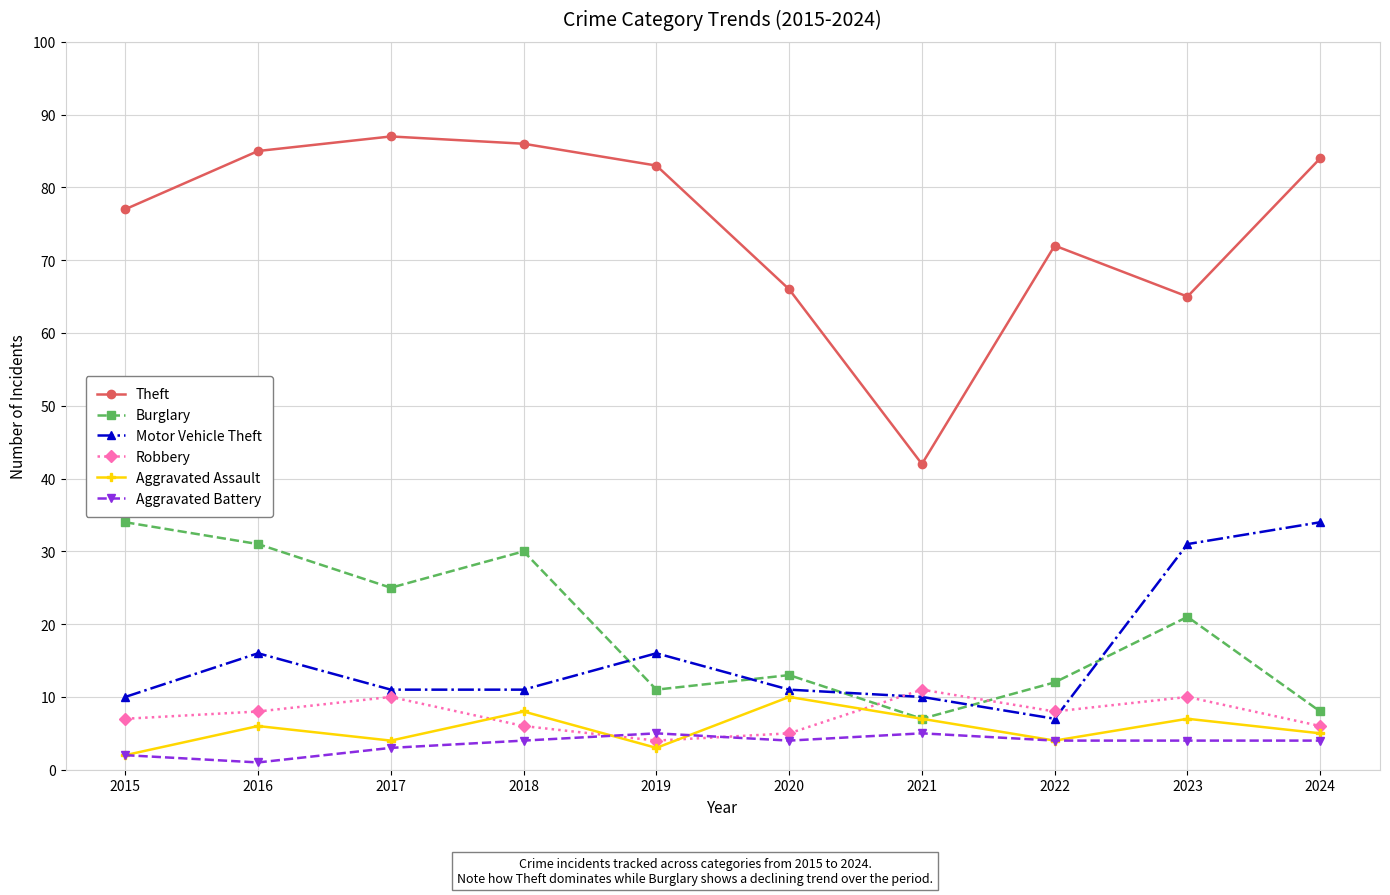

What value does the Aggravated Battery series have at 2022?

4